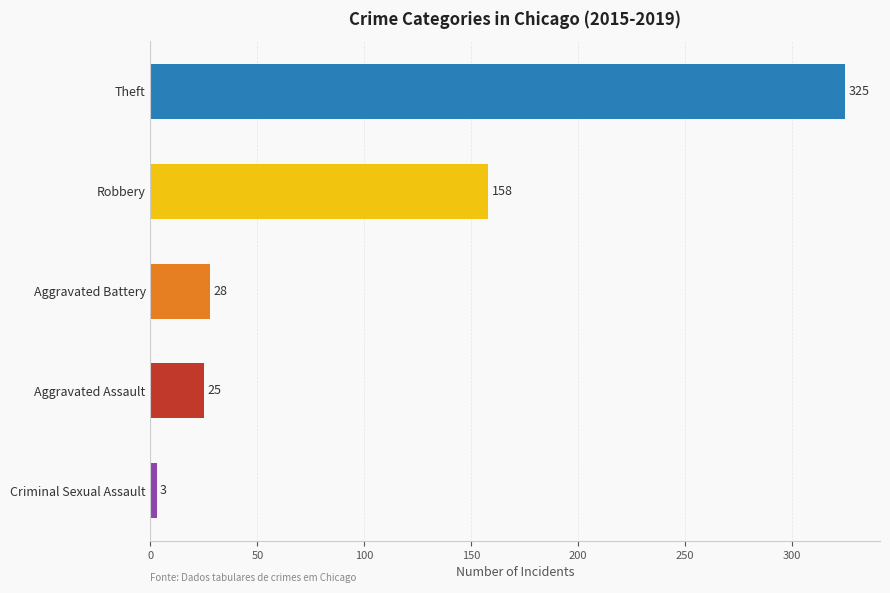

Reading bottom to top, list all the values displayed in this chart.

Criminal Sexual Assault=3	Aggravated Assault=25	Aggravated Battery=28	Robbery=158	Theft=325